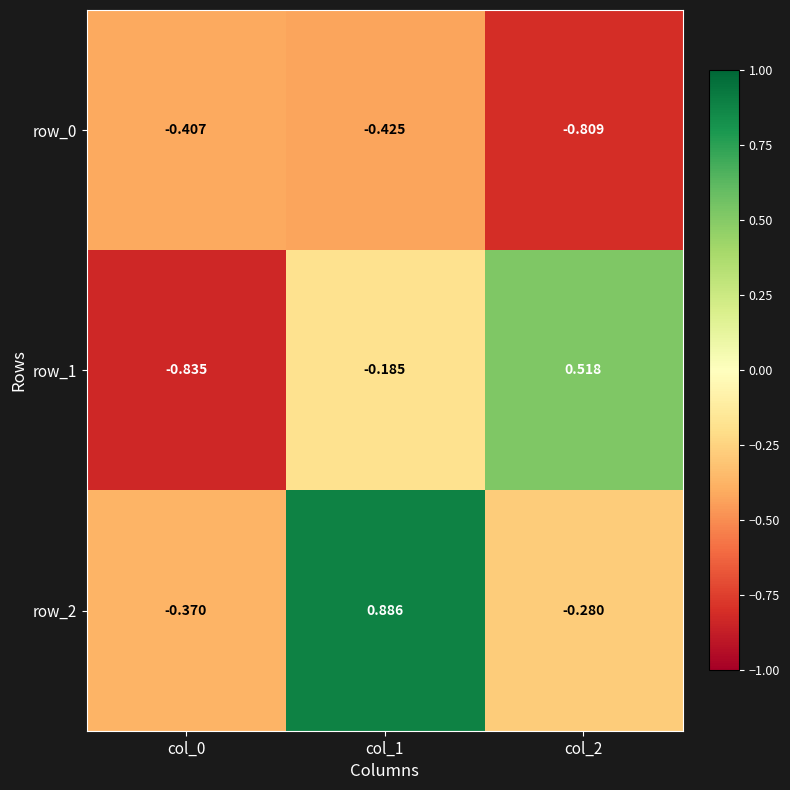

Which category has the lowest value across all series?

col_0